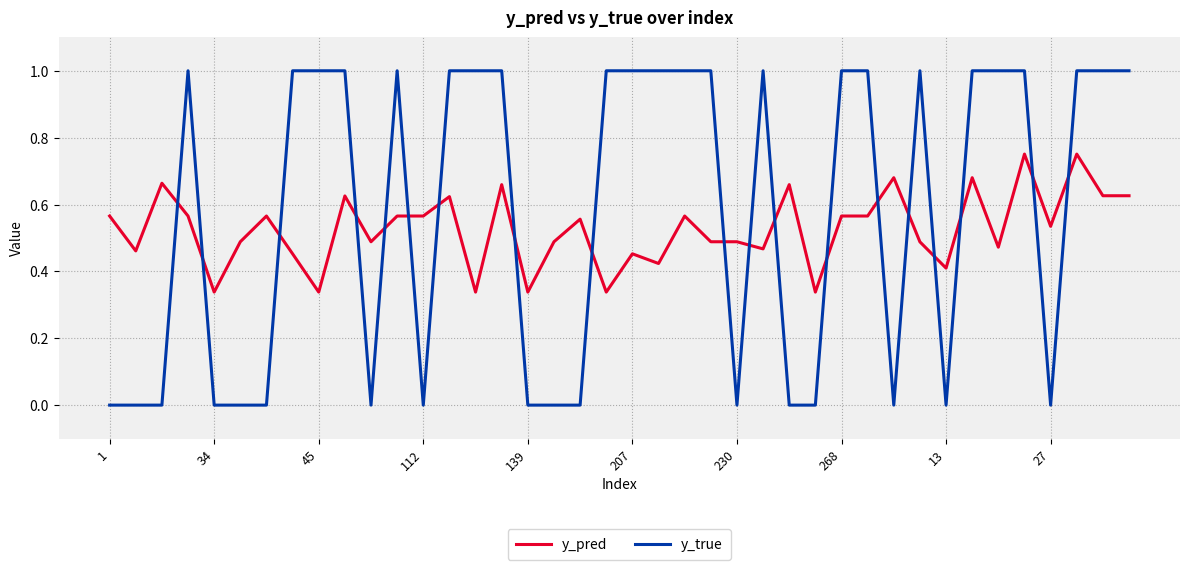

Which series has the largest total across all categories?

y_true